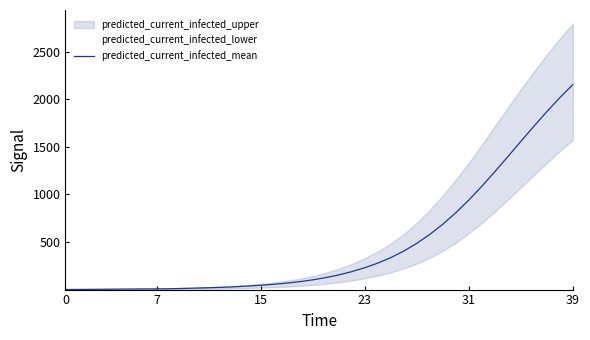

True or false: predicted_current_infected_mean has a value of 1.0 at 0.

True